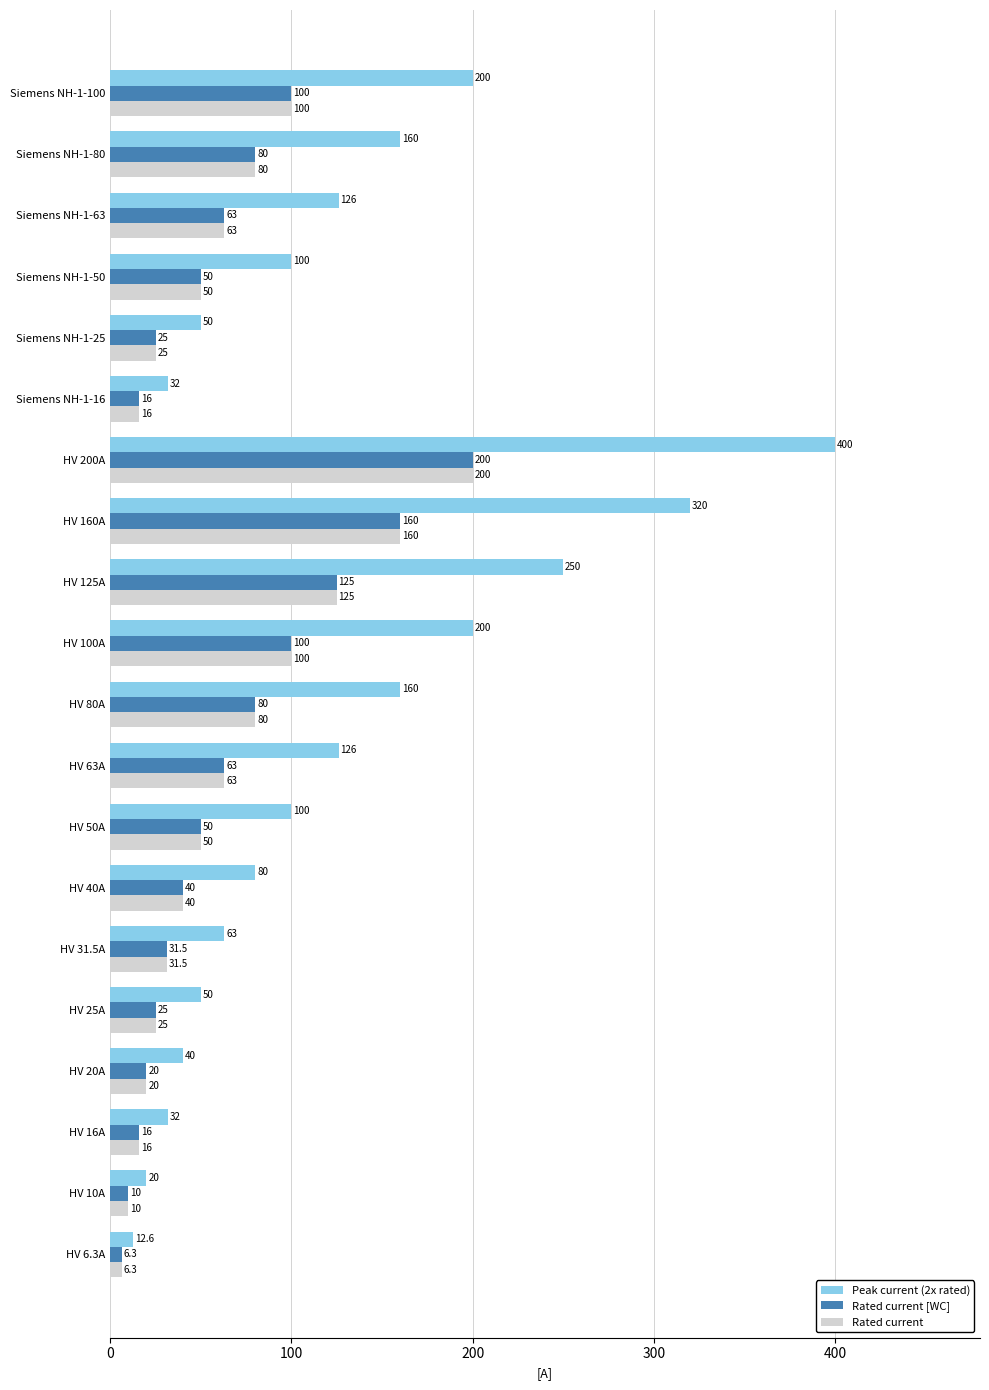

At which category is the sum across all series the highest?

HV 200A